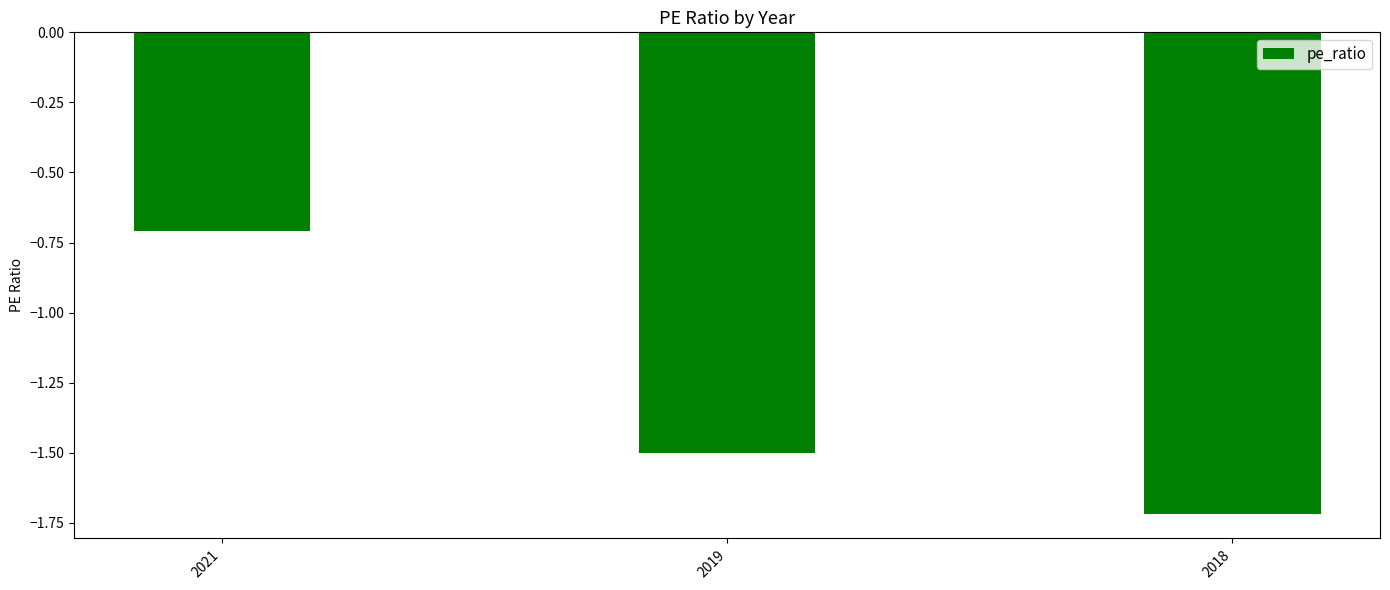

At which category does the chart reach its peak across all series?

2021